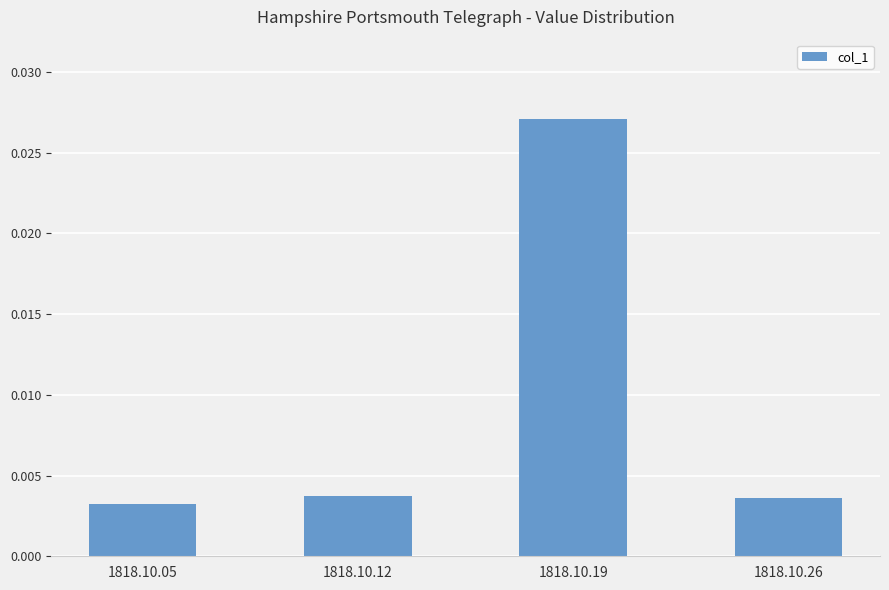

Which has a higher value, 1818.10.05 or 1818.10.19?

1818.10.19